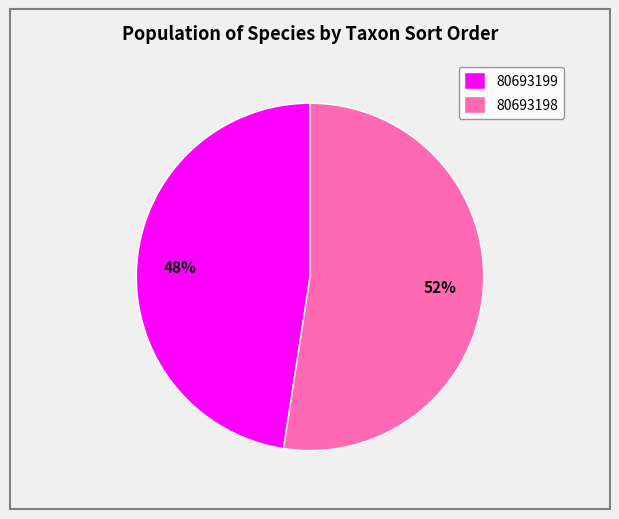

To the nearest percent, what is the combined percentage of 80693199 and 80693198?

100%